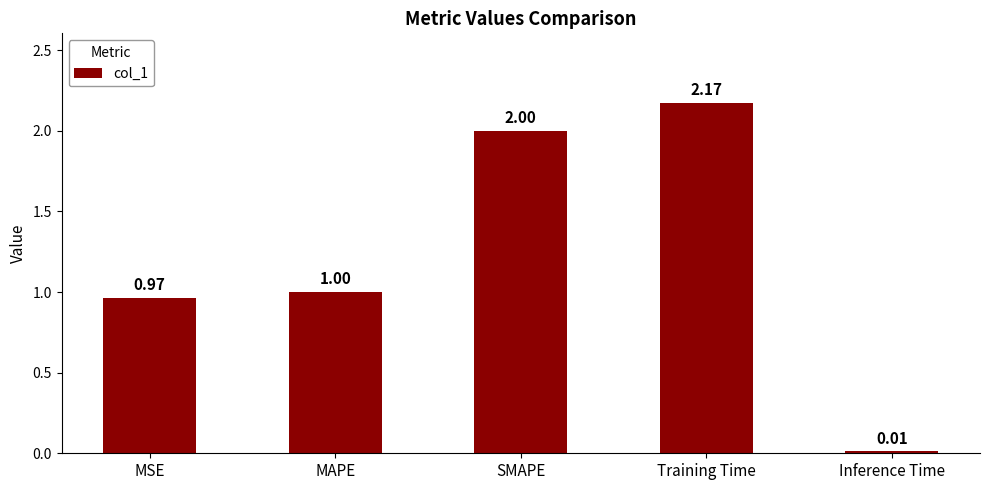

What position from the right is Training Time?

2